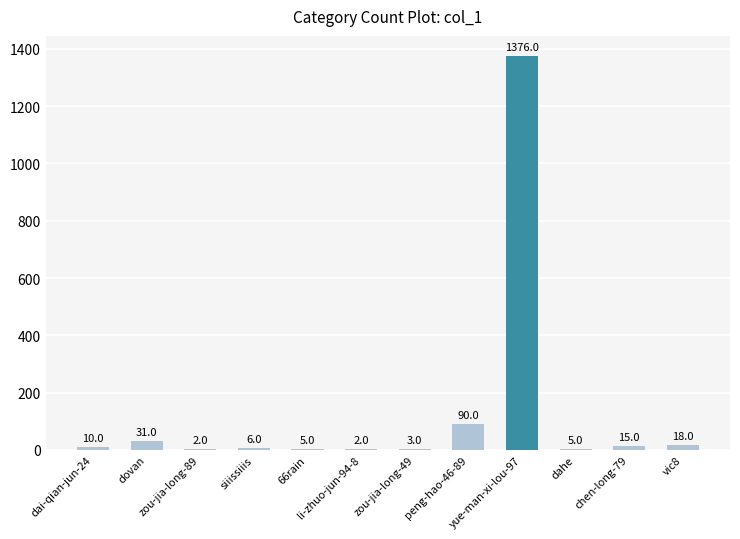

Read the value at dovan, to the nearest 10.

30